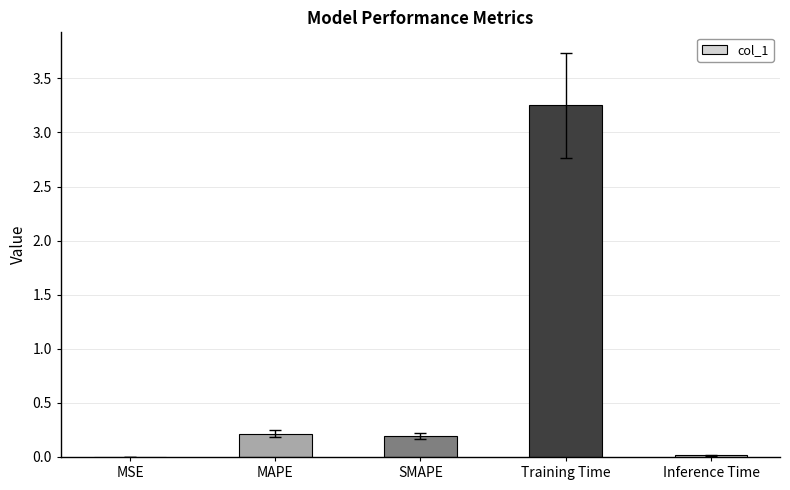

What is the sum of all values?

3.7